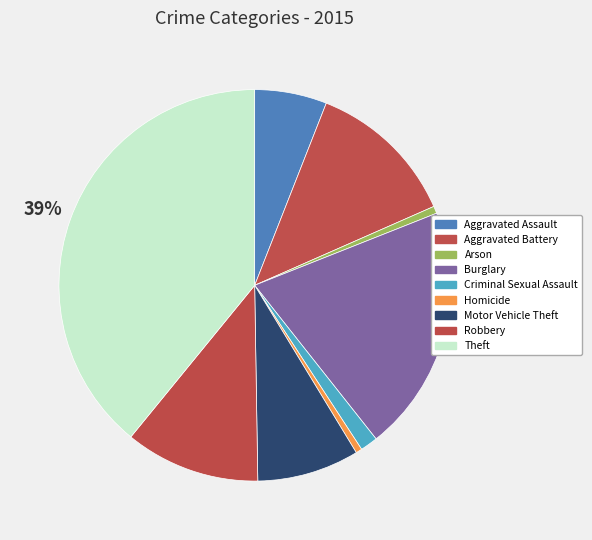

Count the number of slices in the pie.

9